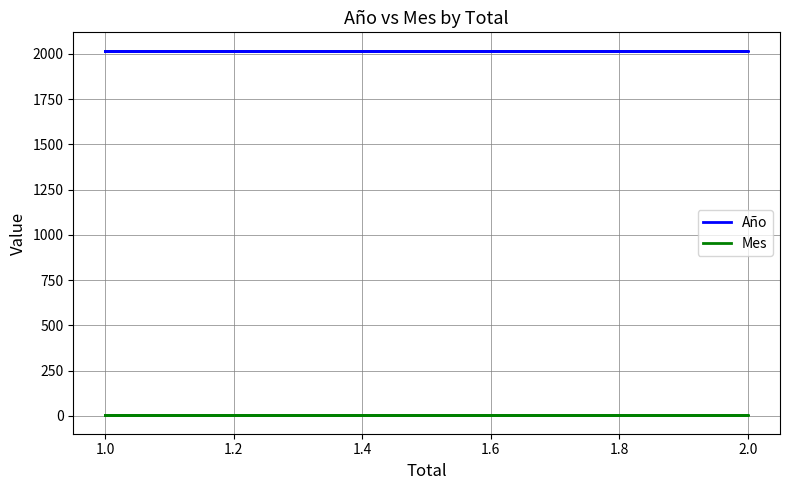

Rank the series at 1.0 from highest to lowest value.

Año, Mes